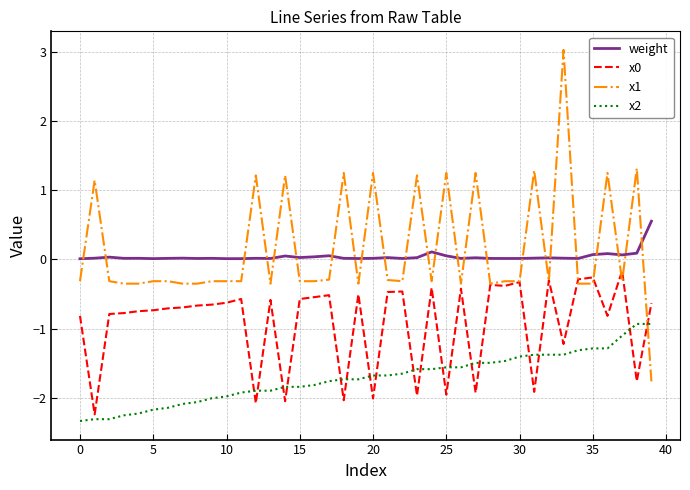

Which series has the widest spread of values?

x1